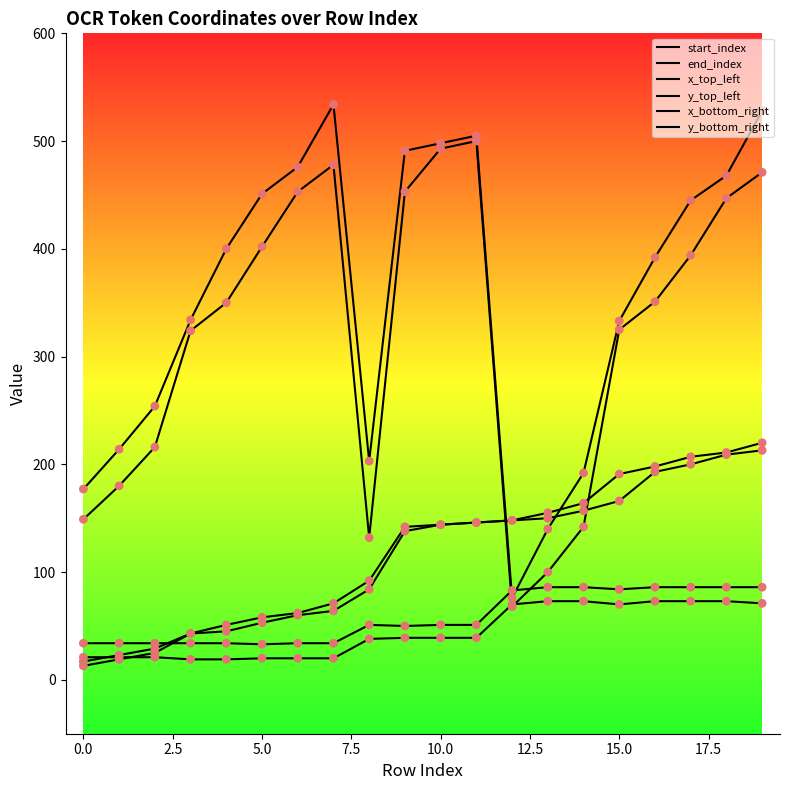

Which series has the largest total across all categories?

x_bottom_right